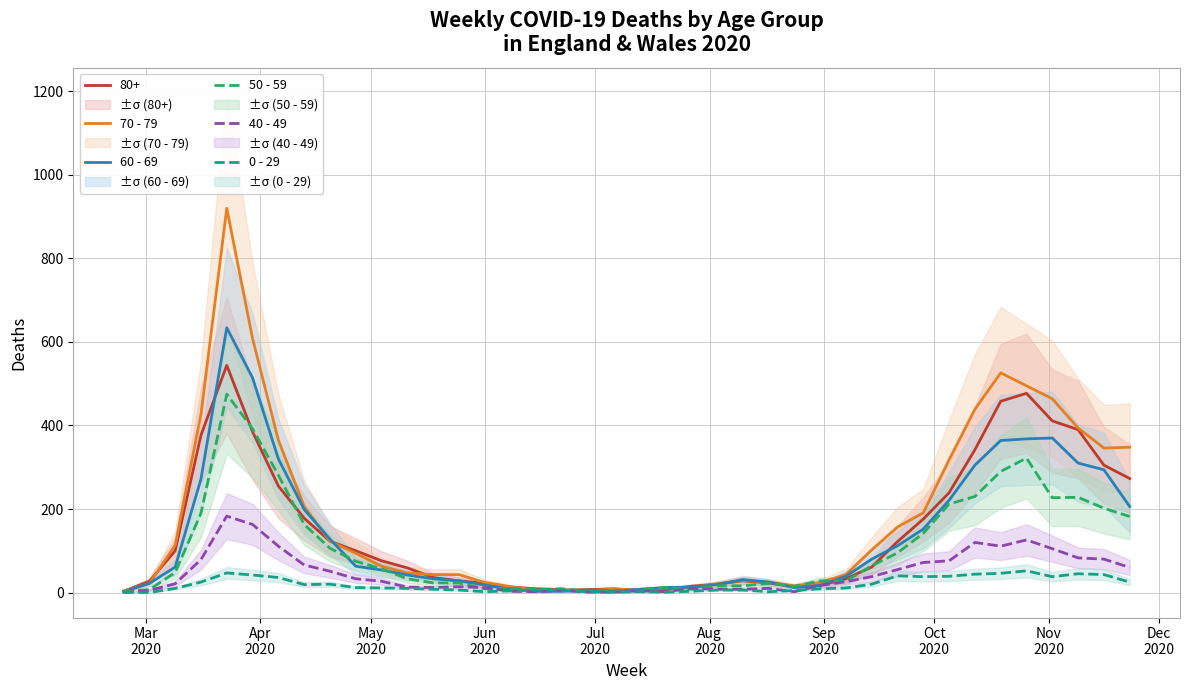

What is the sum of all 40 - 49 values?

1815